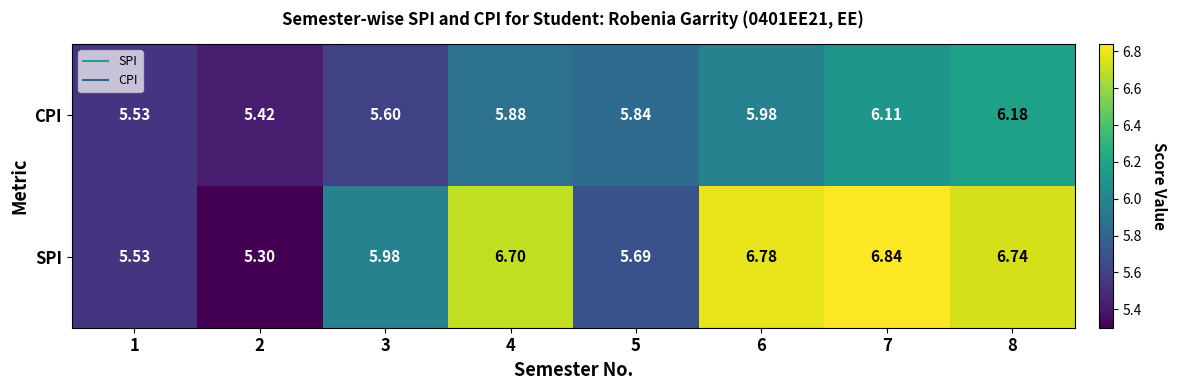

List the series in order of their peak value, highest first.

SPI, CPI